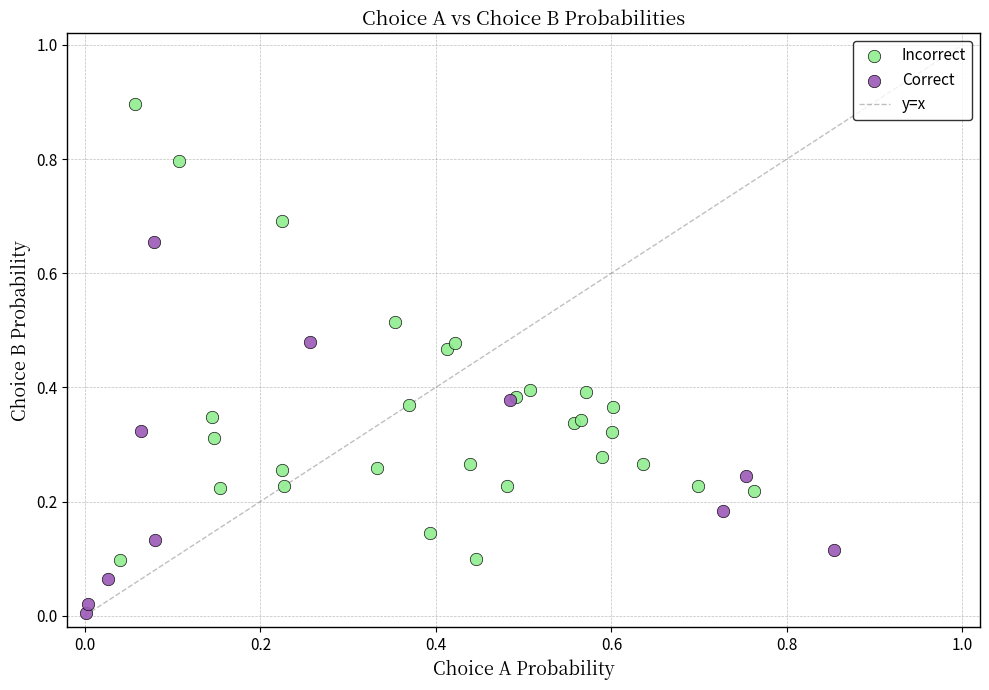

Which series contains the highest Y value?

Incorrect